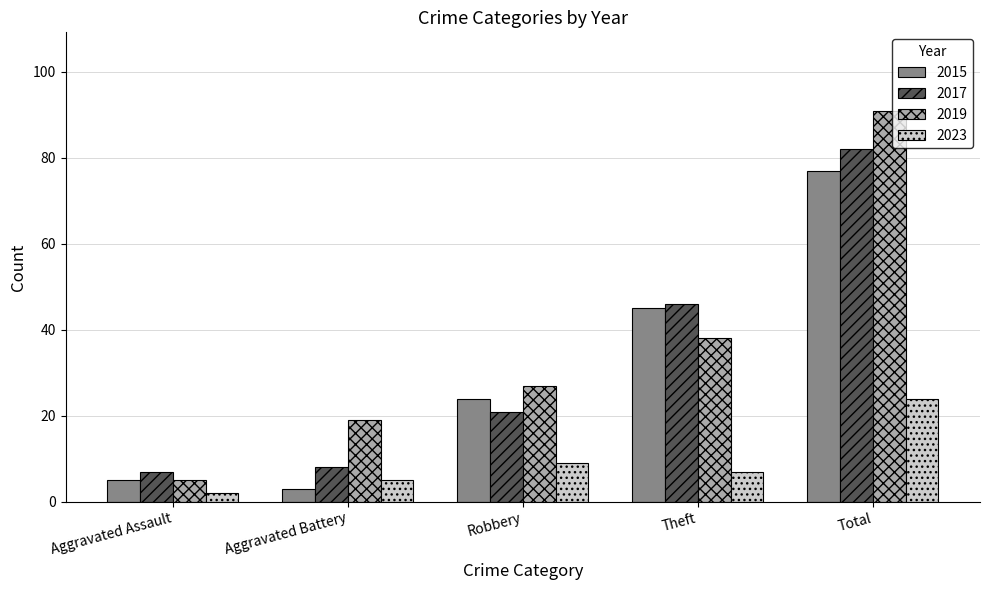

Which series has the largest total across all categories?

2019